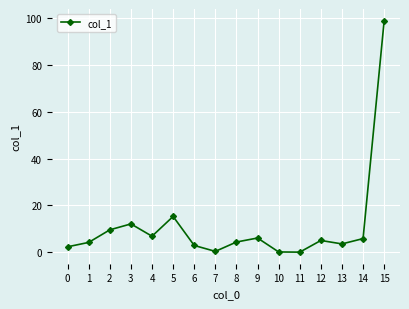

Is this an area chart (filled region under the line)?

No